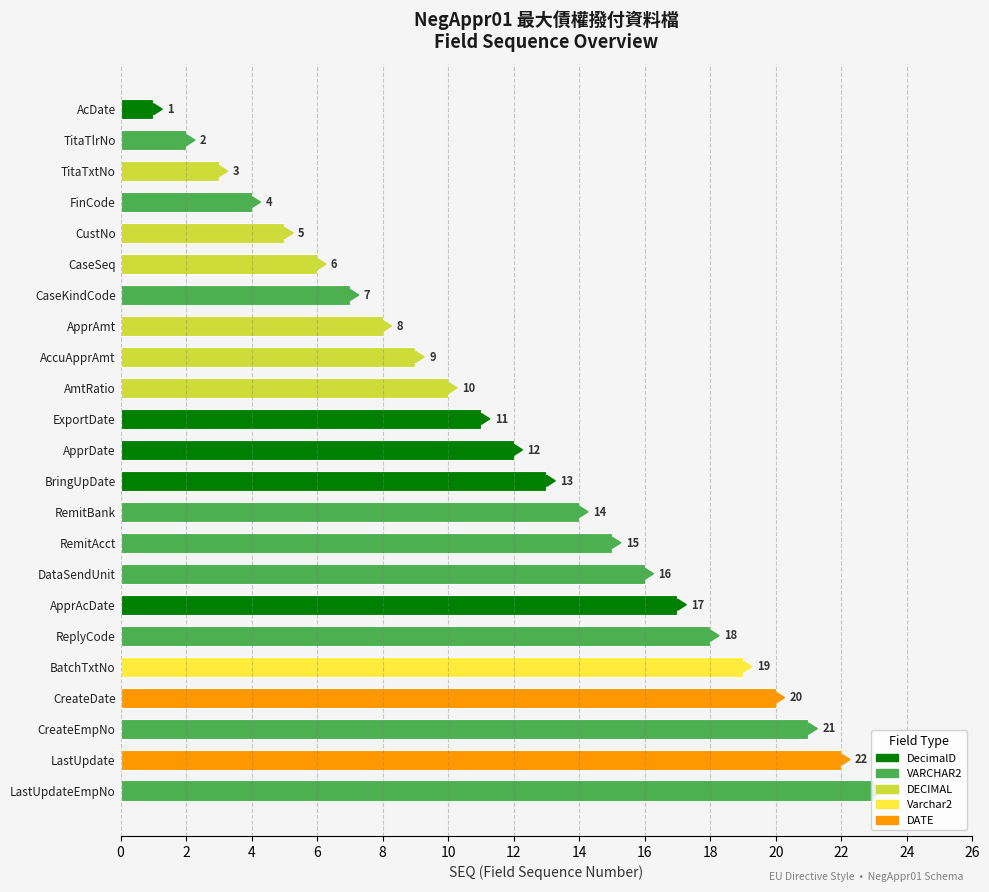

List the labels in order of value, smallest first.

AcDate, TitaTlrNo, TitaTxtNo, FinCode, CustNo, CaseSeq, CaseKindCode, ApprAmt, AccuApprAmt, AmtRatio, ExportDate, ApprDate, BringUpDate, RemitBank, RemitAcct, DataSendUnit, ApprAcDate, ReplyCode, BatchTxtNo, CreateDate, CreateEmpNo, LastUpdate, LastUpdateEmpNo